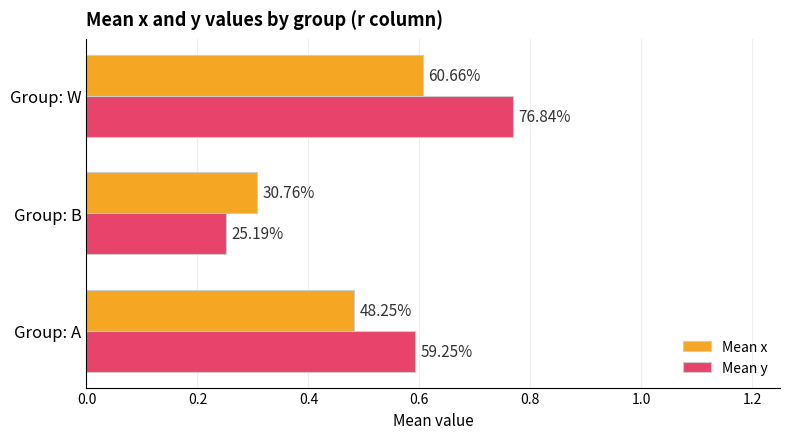

Which series has the largest range (max minus min)?

Mean y